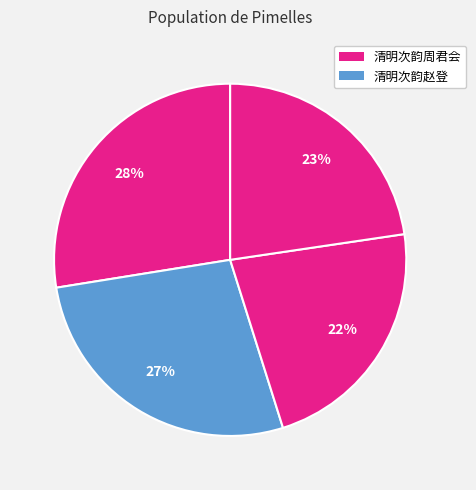

Count the number of slices in the pie.

4